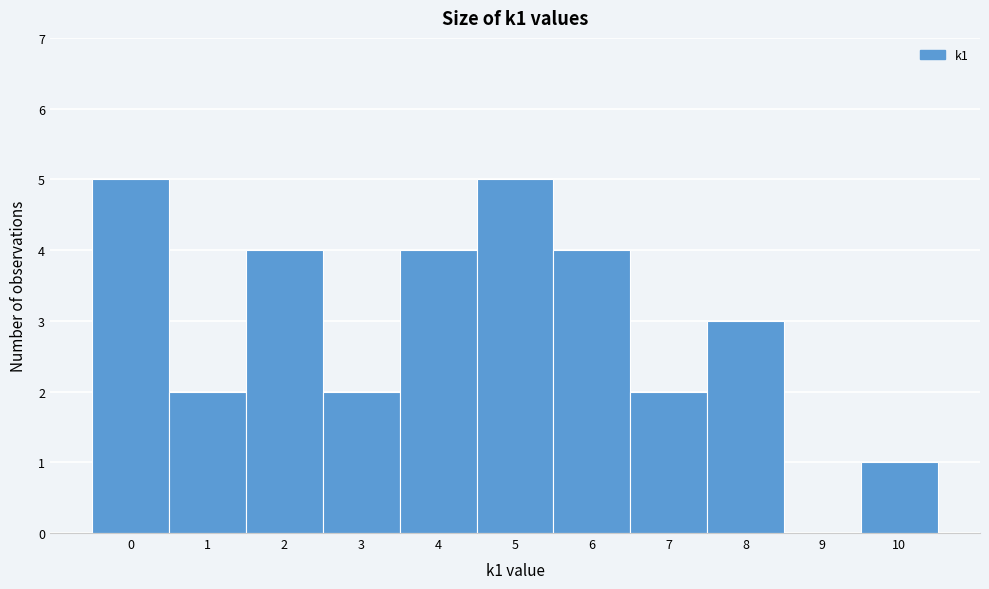

Reading right to left, extract all data points from this chart.

10=1	9=0	8=3	7=2	6=4	5=5	4=4	3=2	2=4	1=2	0=5